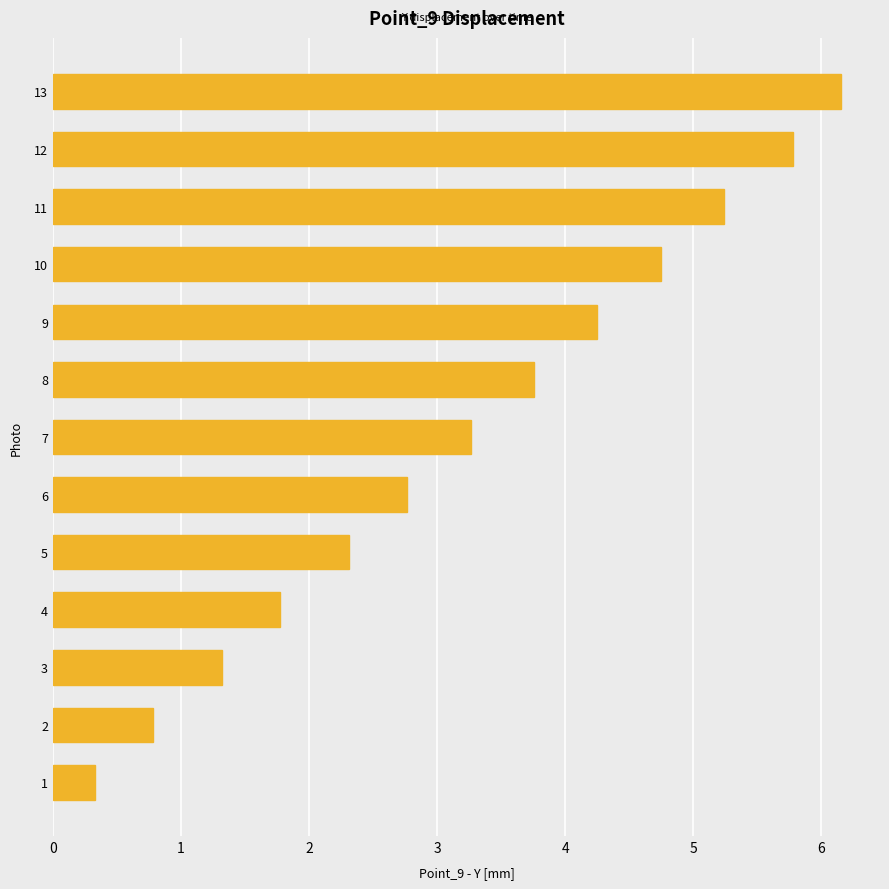

Rank the categories by value from highest to lowest.

13, 12, 11, 10, 9, 8, 7, 6, 5, 4, 3, 2, 1